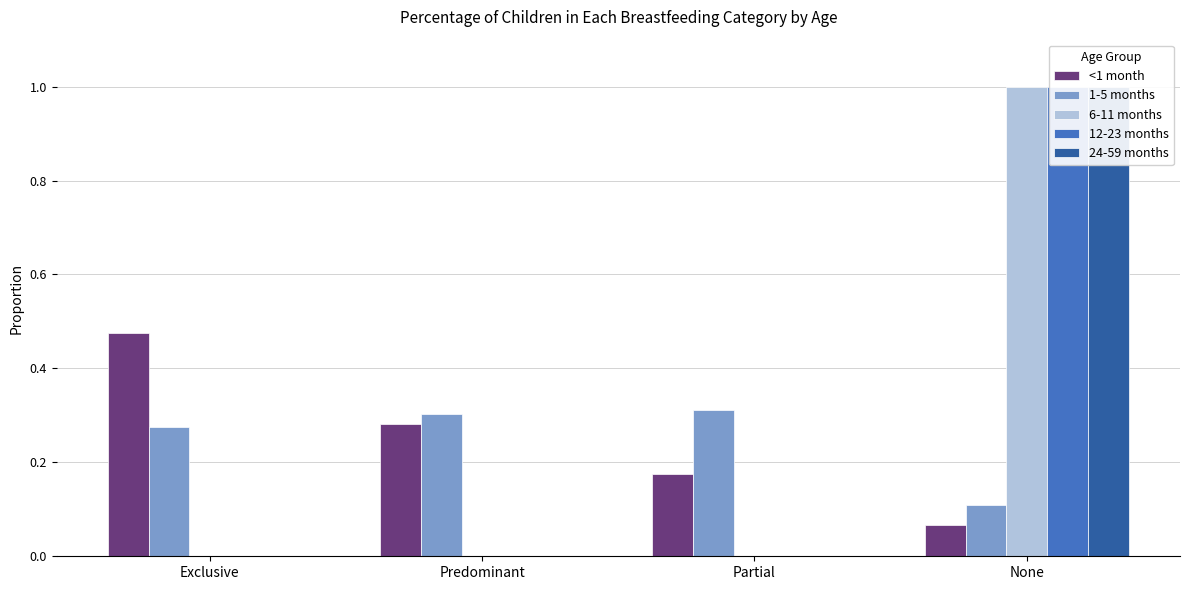

The value of 12-23 months at None is 1.5. True or false?

False